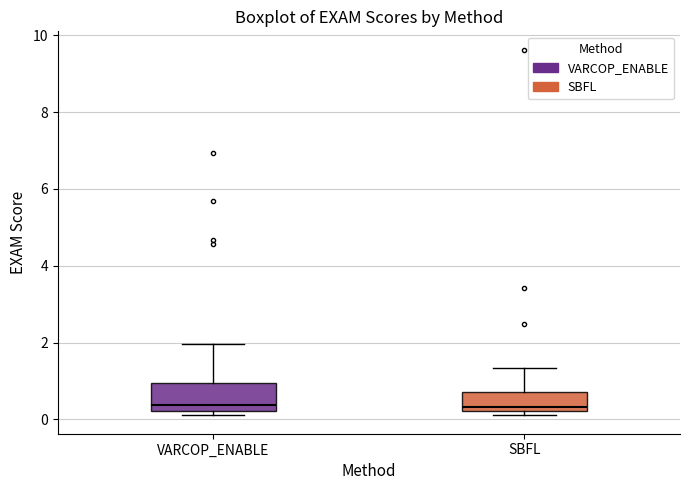

Reading left to right, read every box against the y-axis: the position of its median line, the range the box covers, and the ends of its whiskers. The values are not printed on the chart, so give them approximately, as read against the axis.

VARCOP_ENABLE: median 0.4, box 0.2 to 1.0, whiskers 0.2 (just below the box's lower edge) to 2.0
SBFL: median 0.4, box 0.2 to 0.8, whiskers 0.2 (just below the box's lower edge) to 1.4